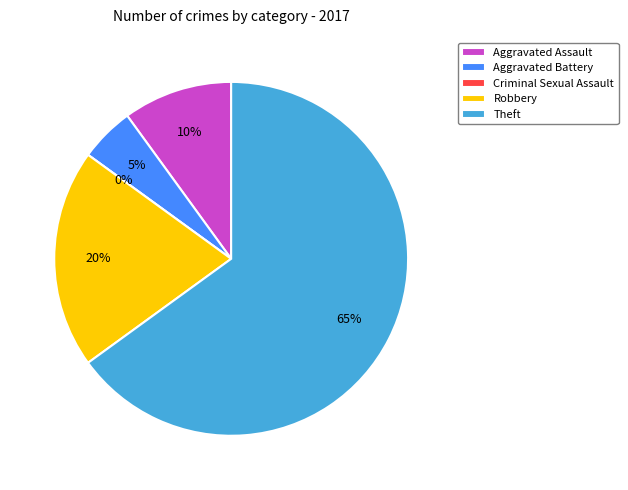

How many slices are in this pie chart?

5